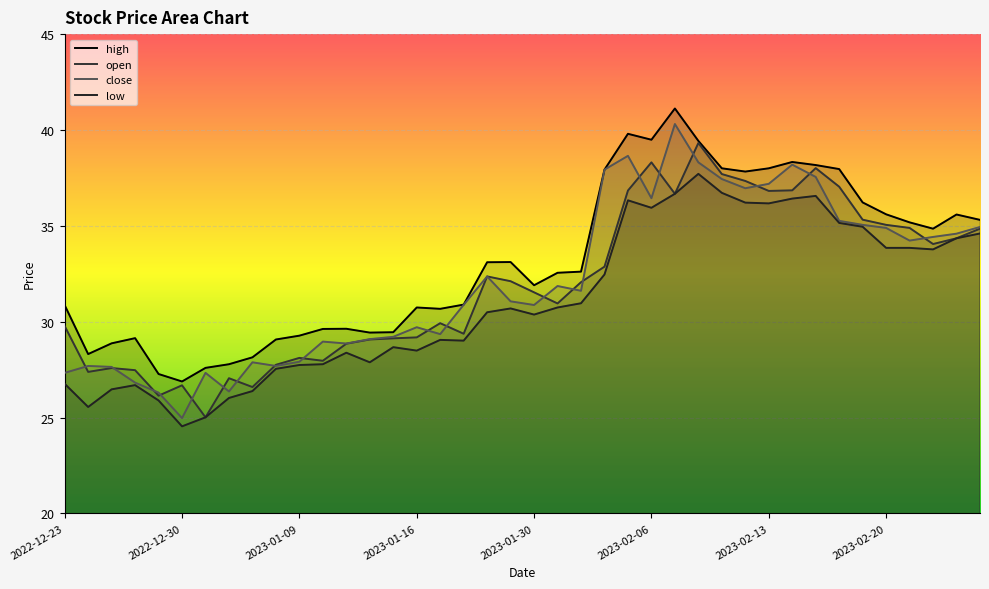

Does the chart display data point markers on the line(s)?

No